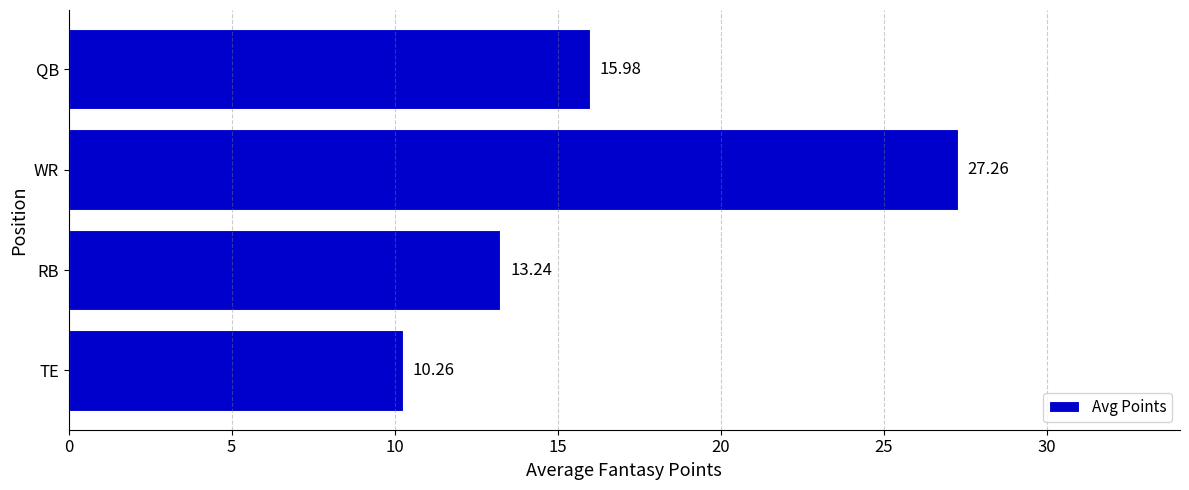

Does the chart contain any negative values?

No